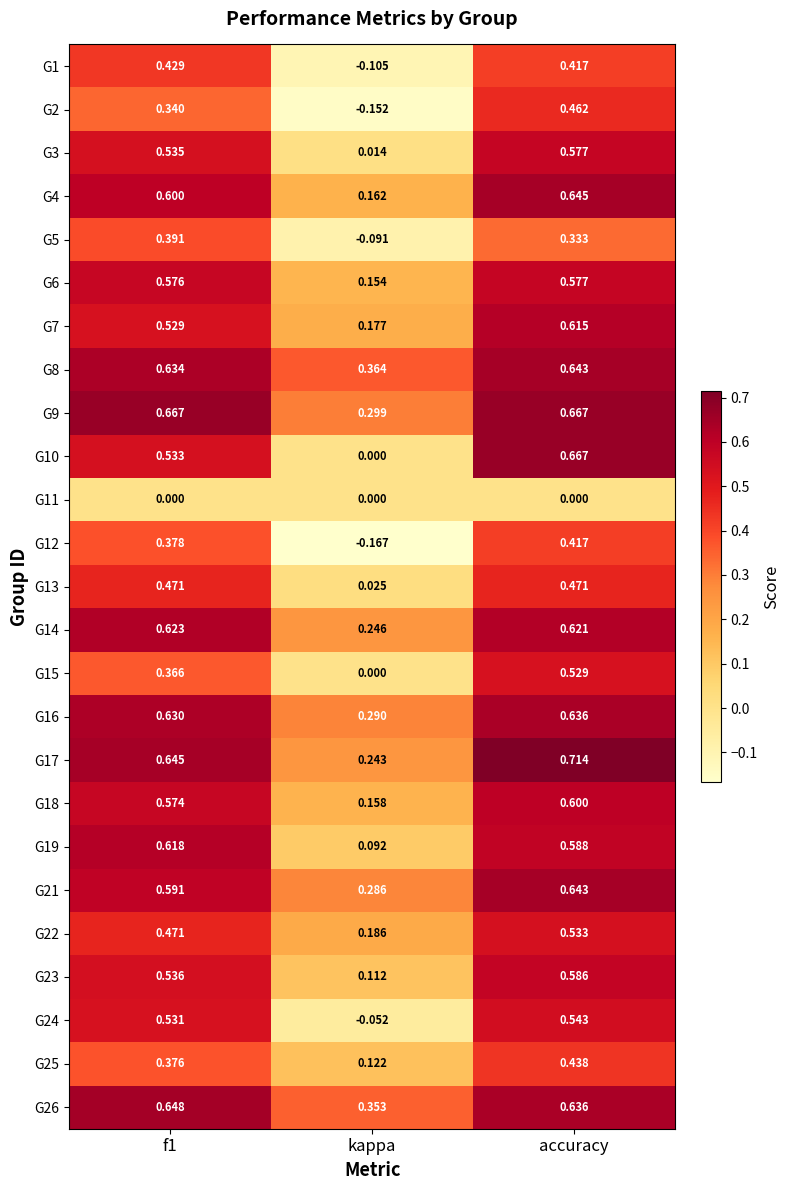

Which series changed the most between kappa and accuracy?

G10